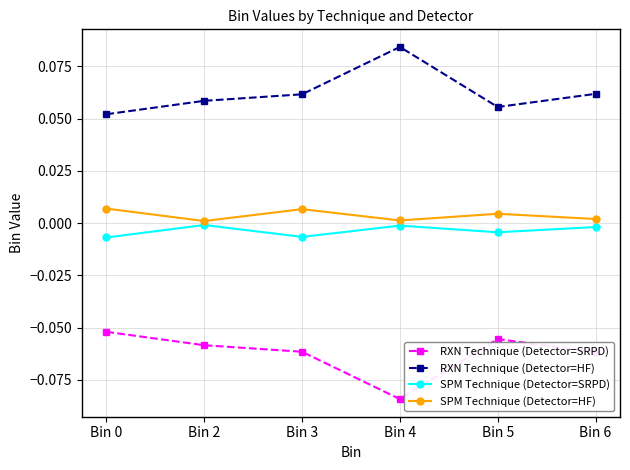

How many series are shown in this chart?

4